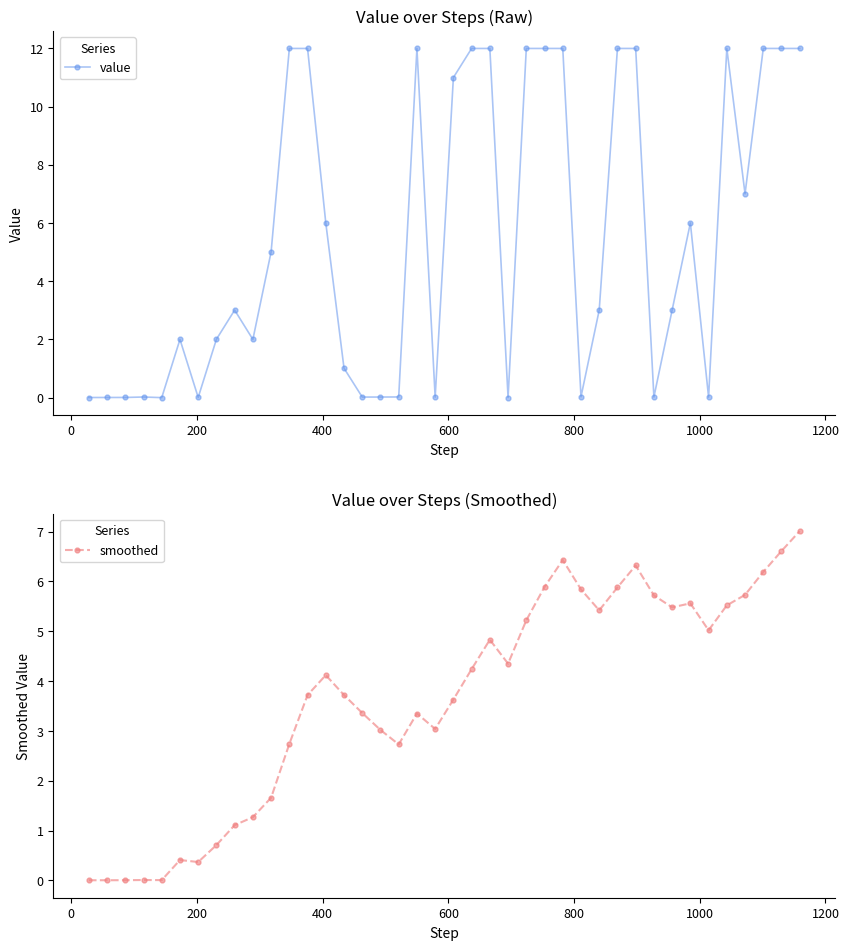

What is the value of the value point at the 23rd from the left?

12.0